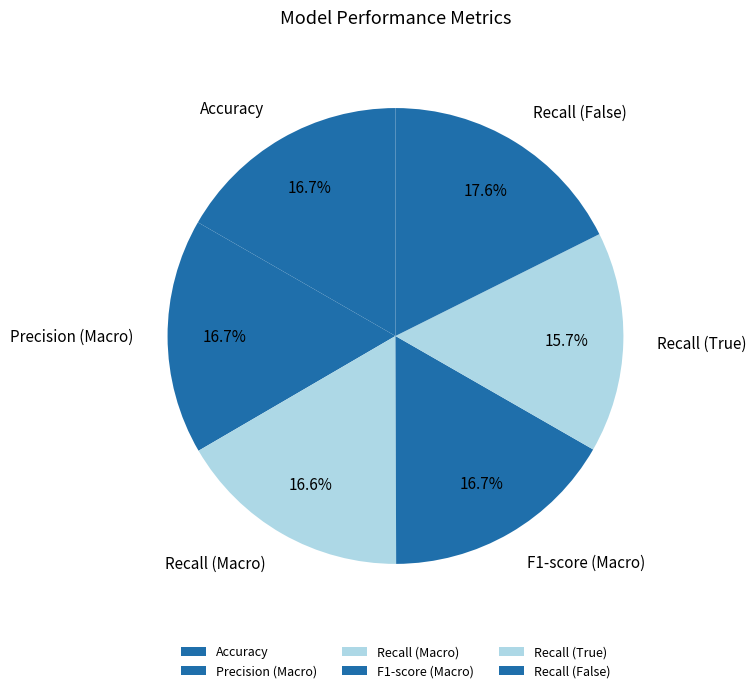

Count the number of slices in the pie.

6